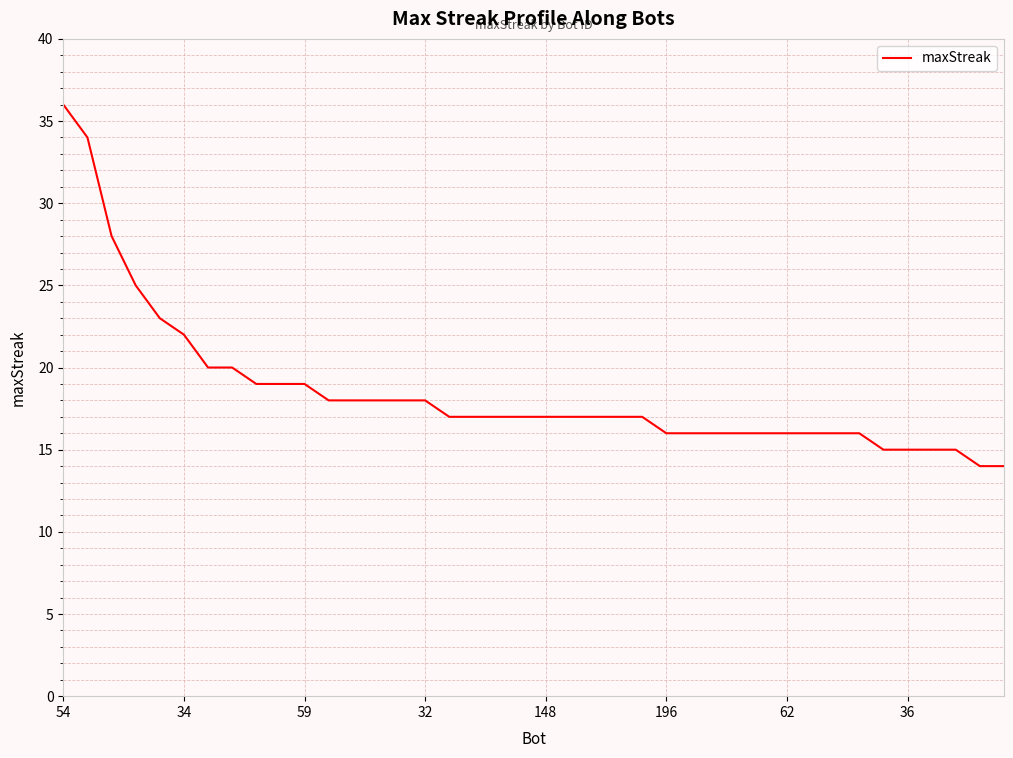

What is the smallest value displayed?

14